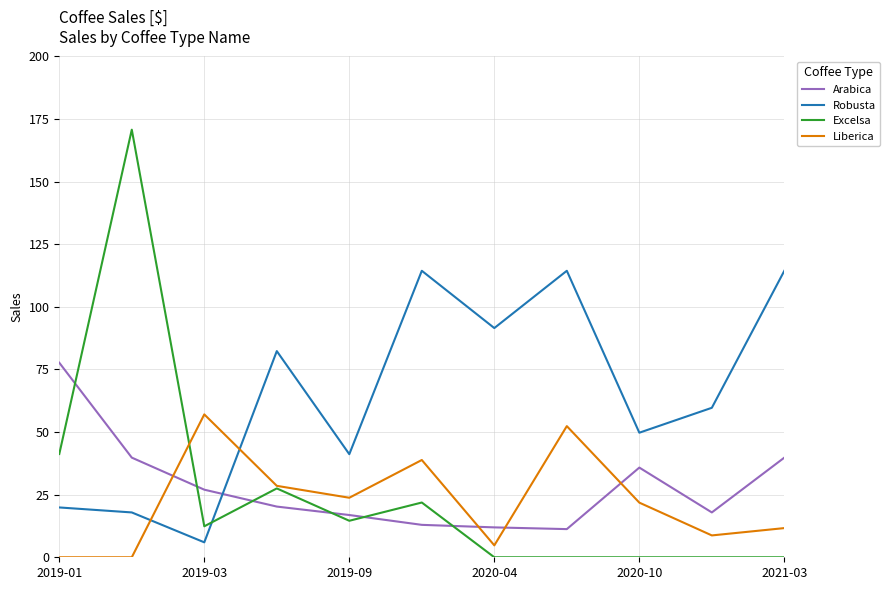

How many lines are shown in the chart?

4